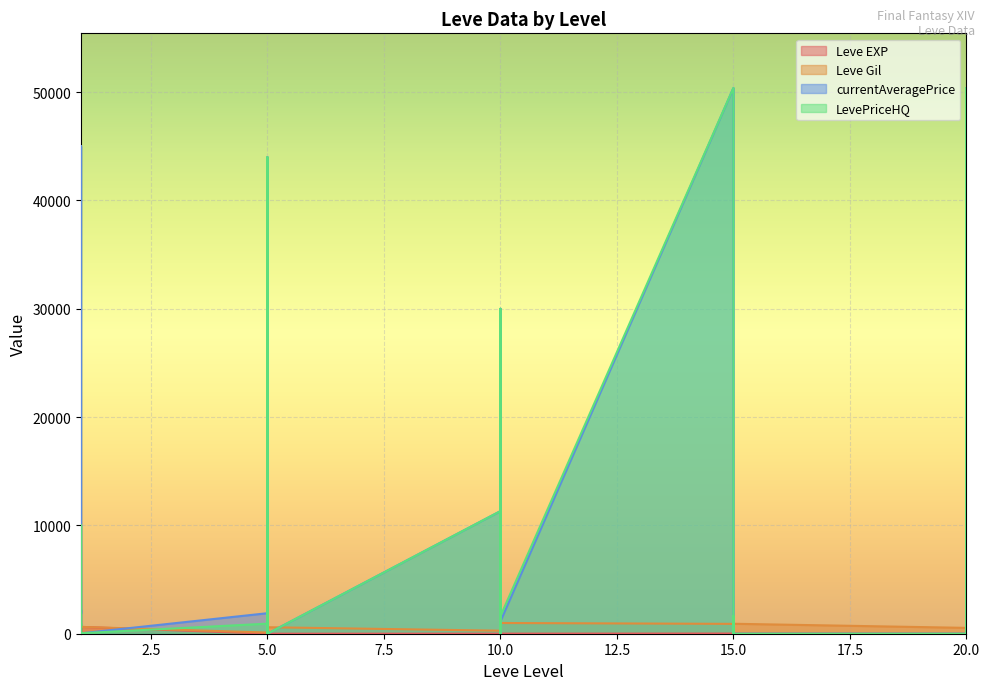

What is the maximum value shown in the chart?

50390